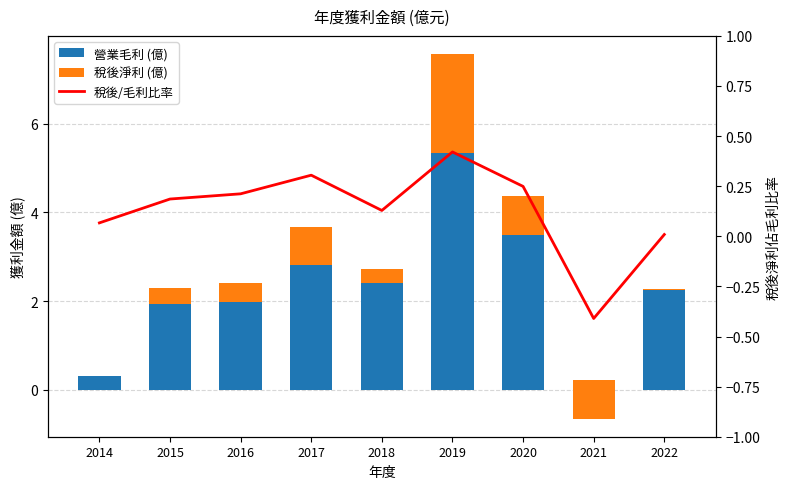

At which label is 稅後/毛利比率 closest to 0?

2022